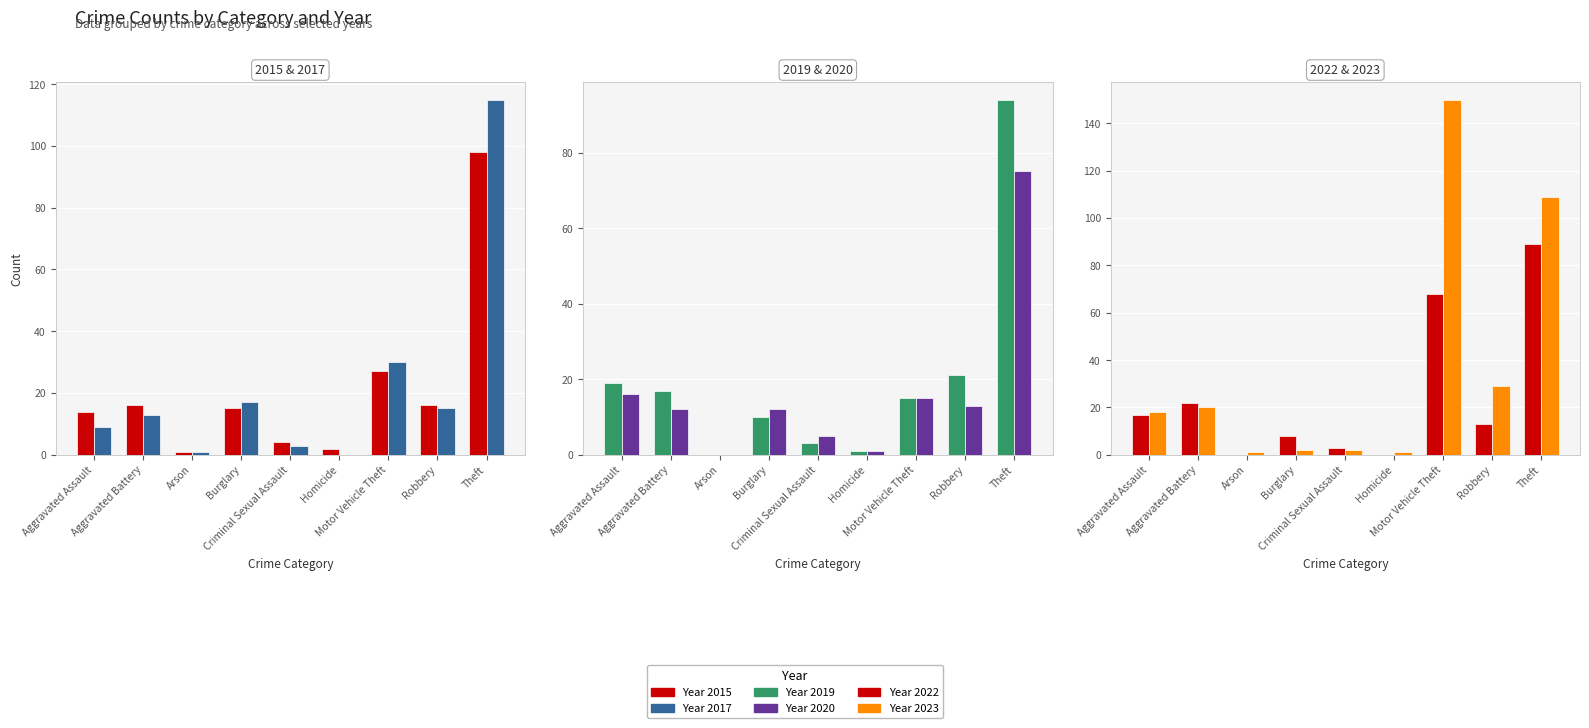

Where does the 2017 series first go above 13?

Burglary